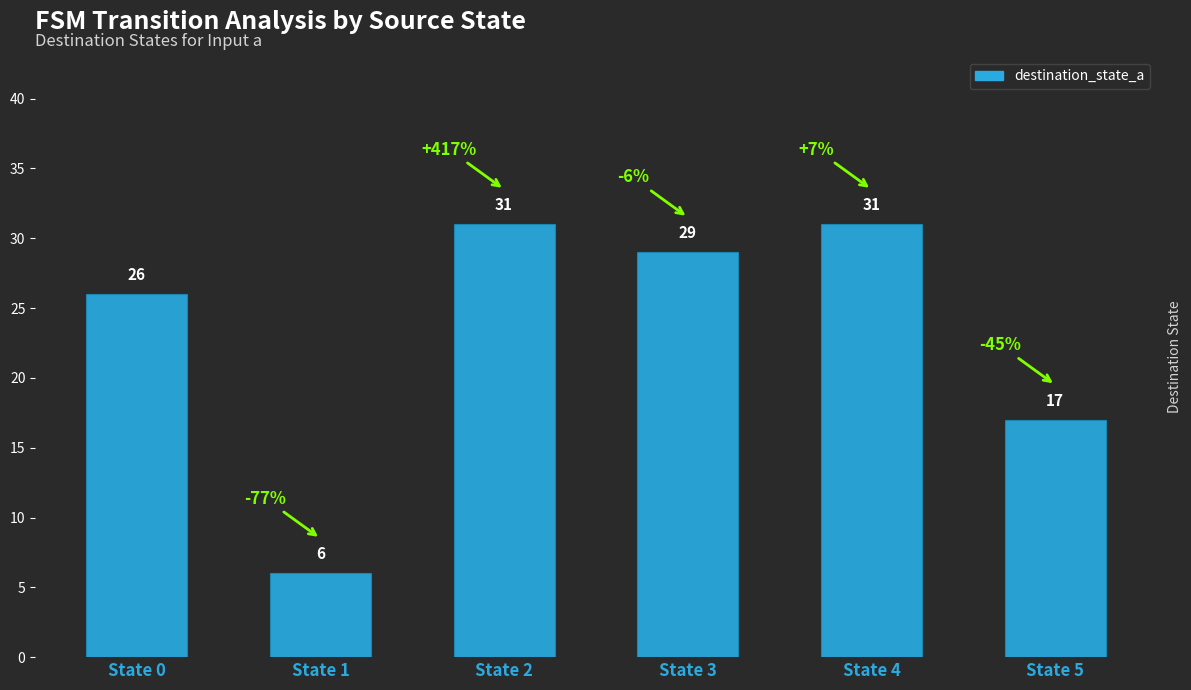

Between State 0 and State 4, which is larger?

State 4